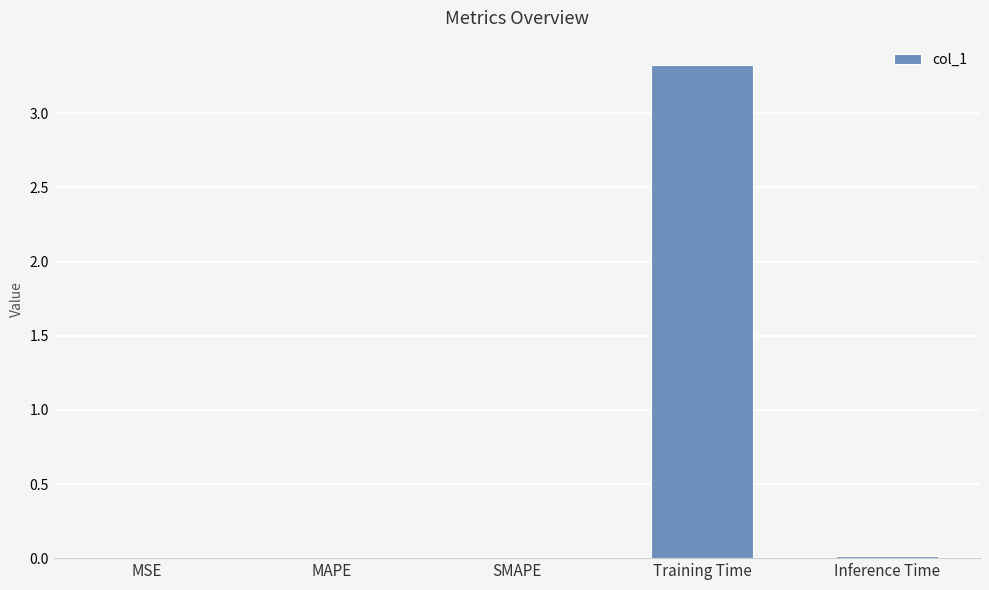

True or false: the data shows 3.3 at Training Time.

True